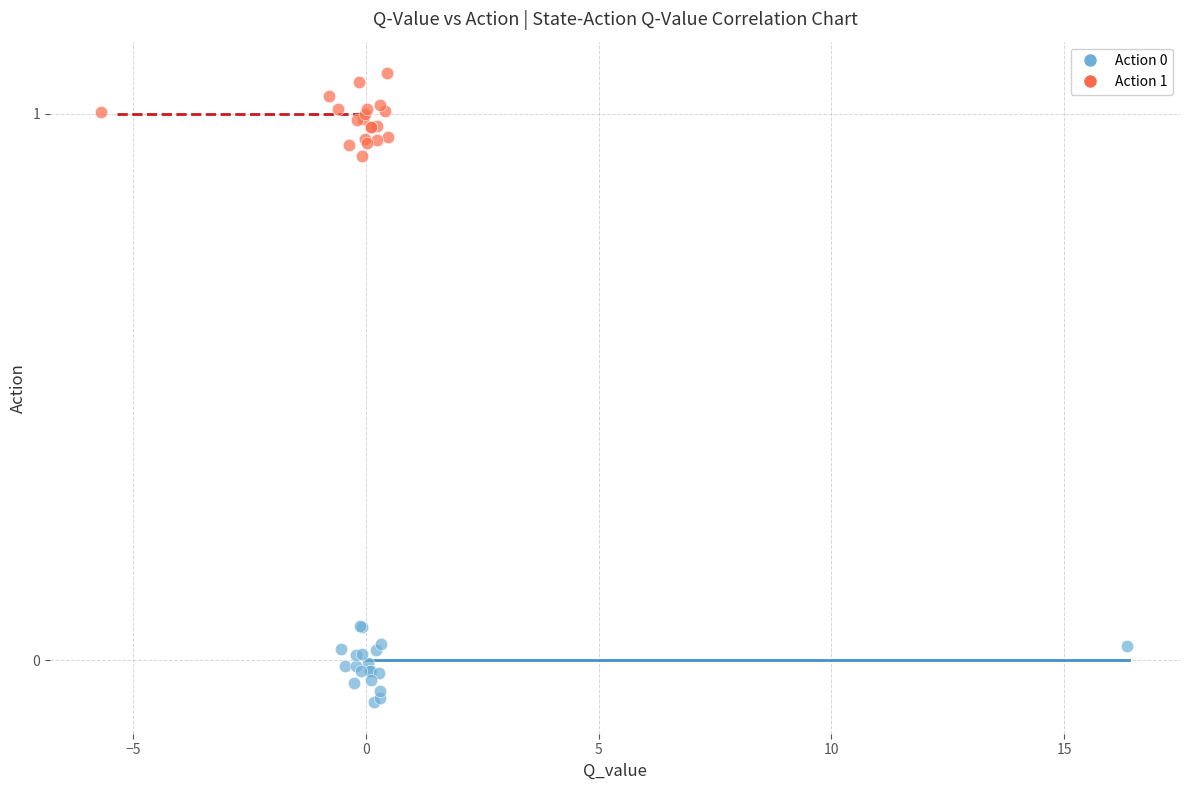

Which series contains the highest Y value?

Action 1